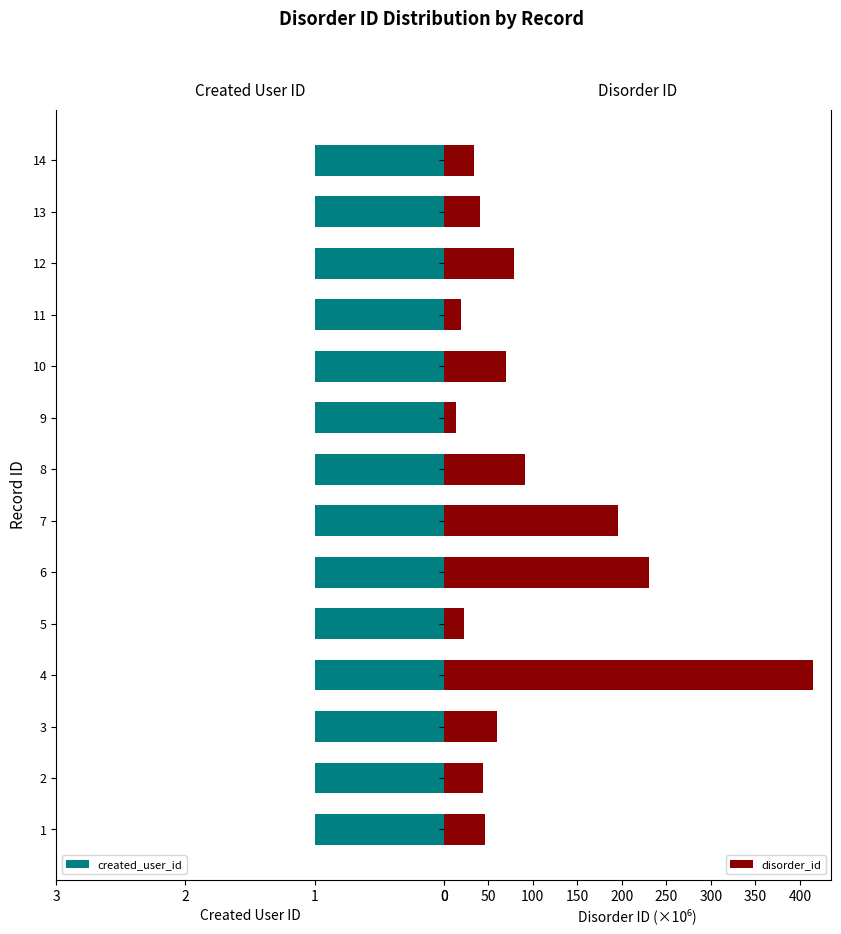

What is the highest value of the disorder_id series?

414.5